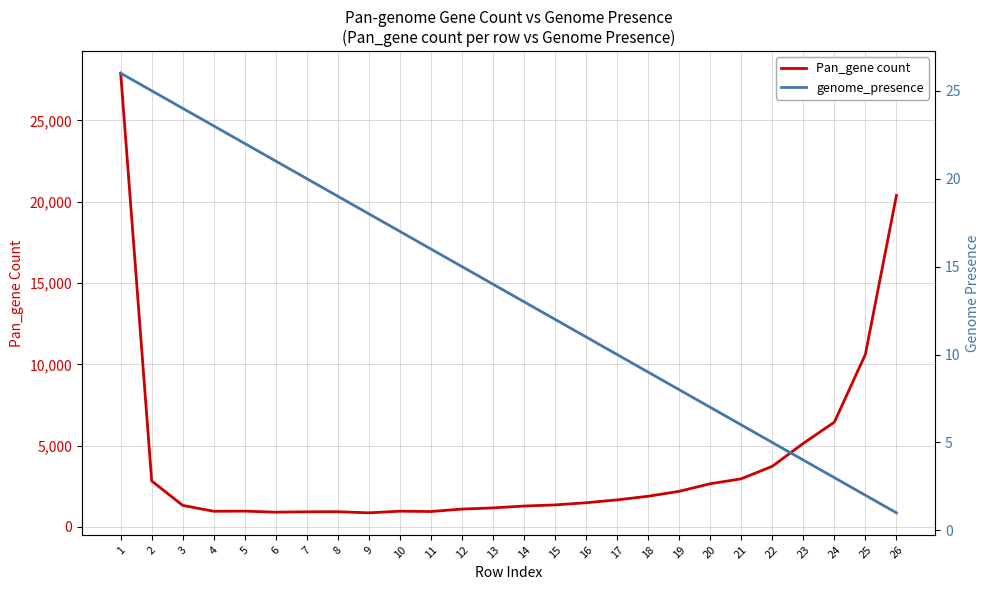

True or false: genome_presence has more than 2 points higher than both neighbors.

False